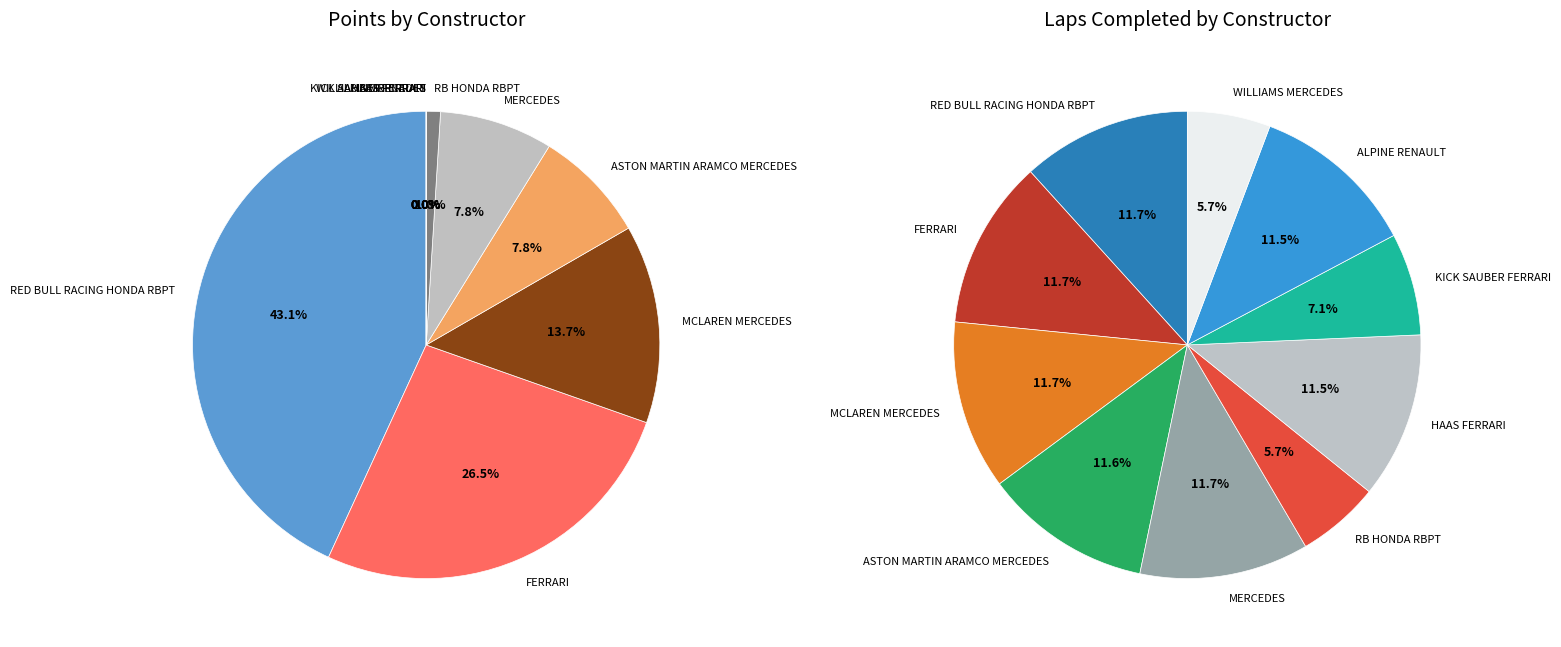

Is there any slice that represents more than half of the pie?

No